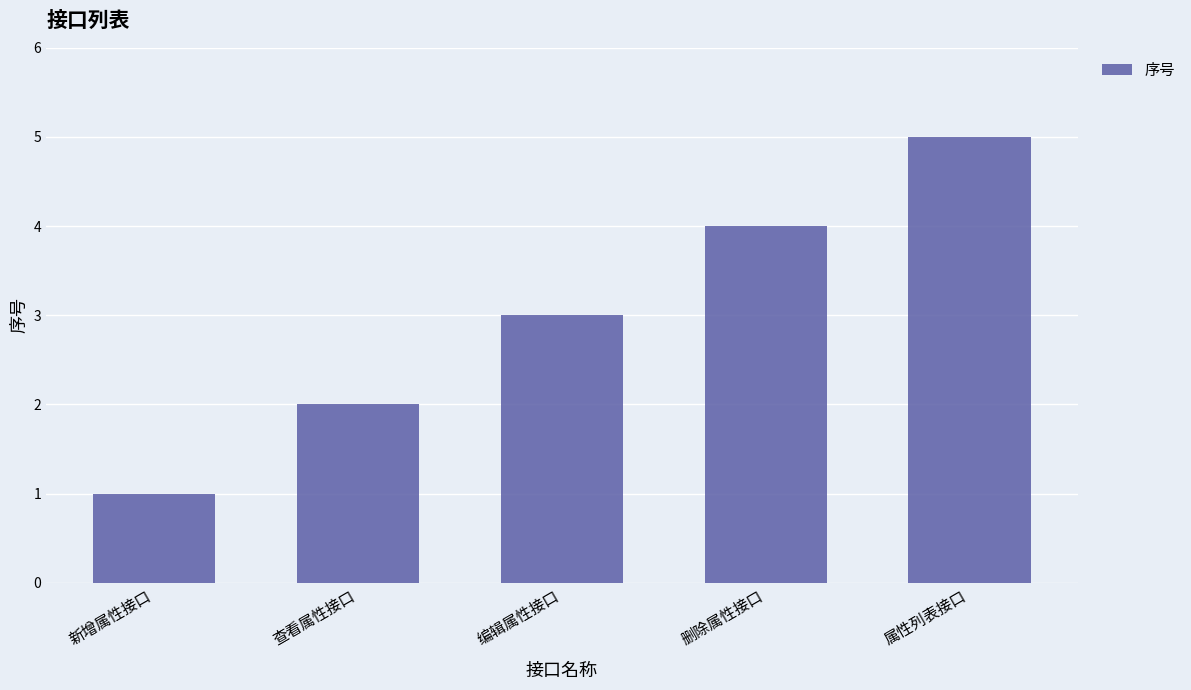

Rank the categories by value from highest to lowest.

属性列表接口, 删除属性接口, 编辑属性接口, 查看属性接口, 新增属性接口